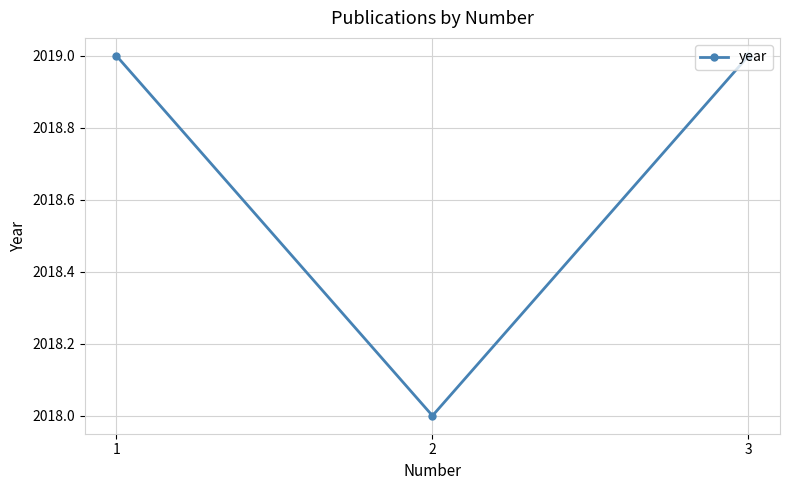

The value at 2 is 894. True or false?

False